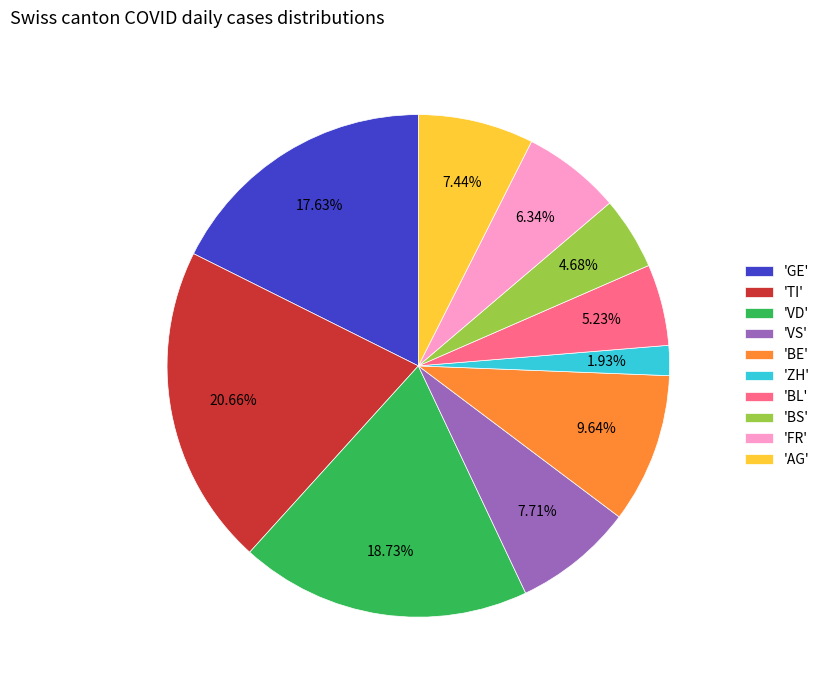

To the nearest percent, what is the average slice percentage?

10%